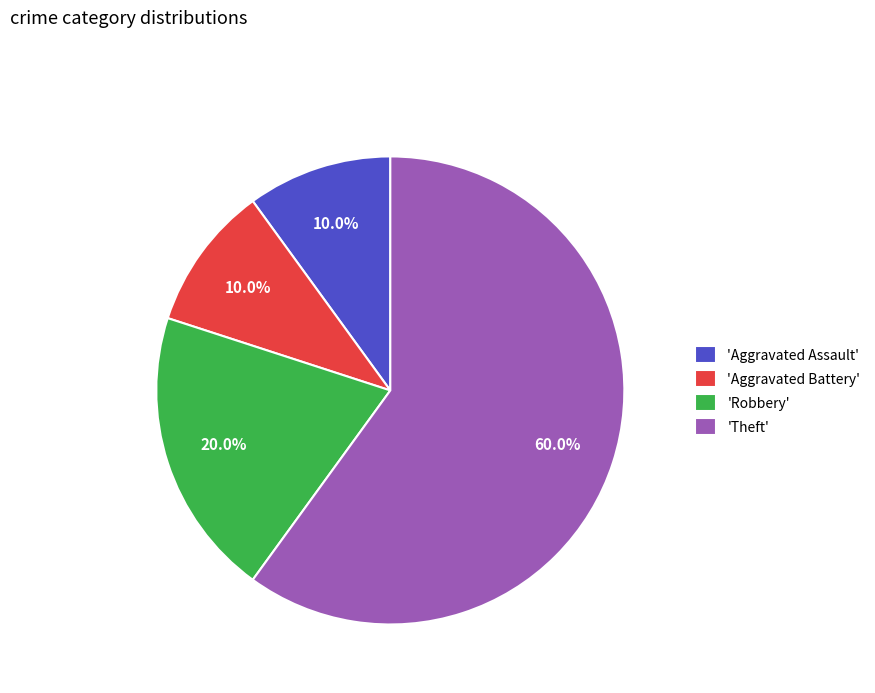

What is the largest slice in the pie chart?

'Theft'